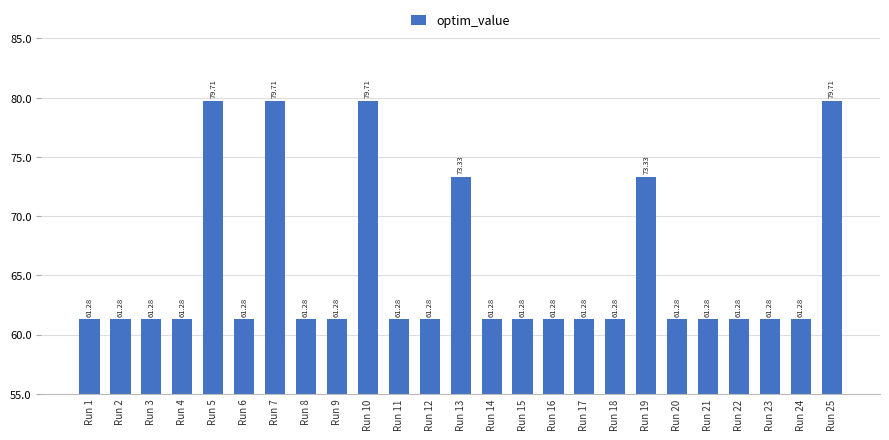

Approximately how many times larger is the value at Run 25 compared to Run 19?

1.1